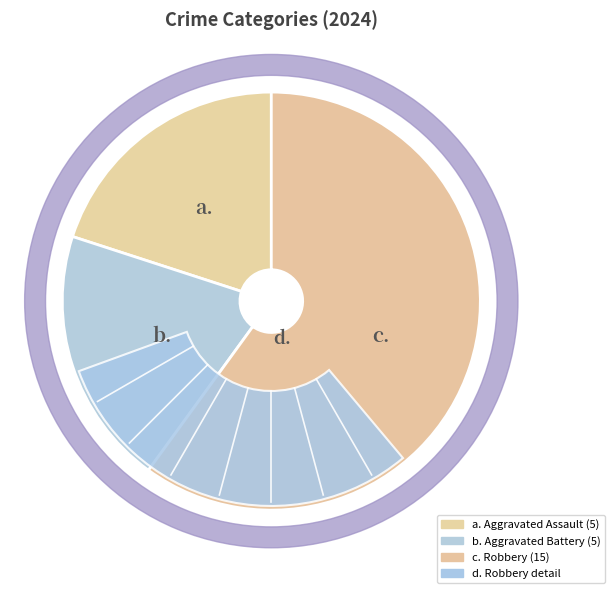

Is it true that Aggravated Battery is 20% of the pie?

True